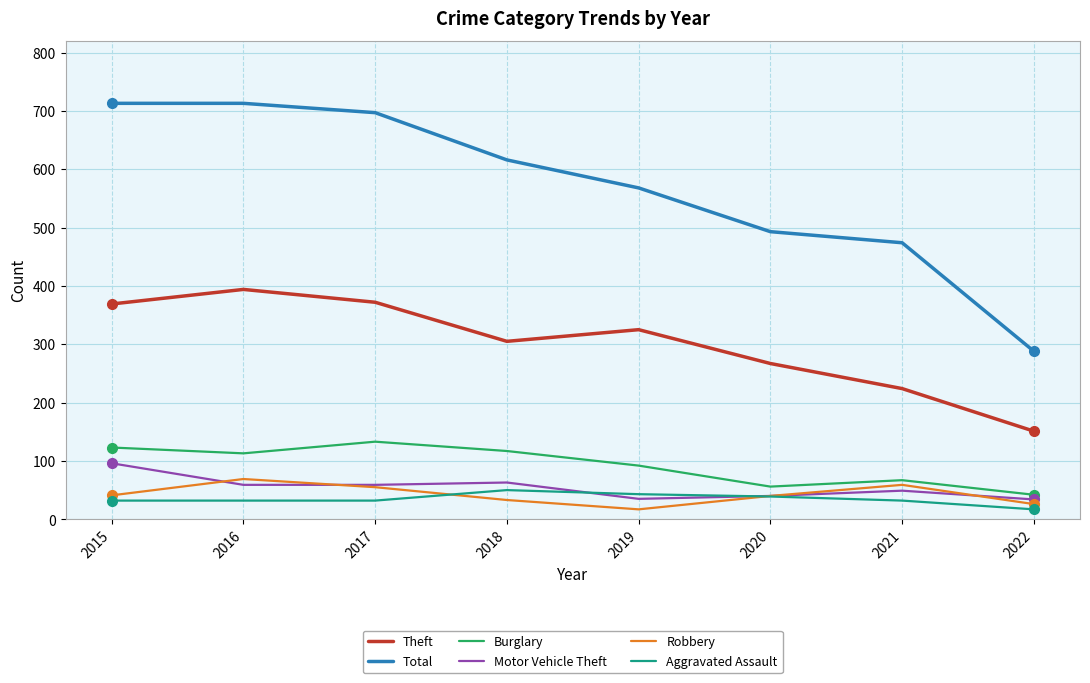

What is the difference between the Total values at 2019 and 2015?

145